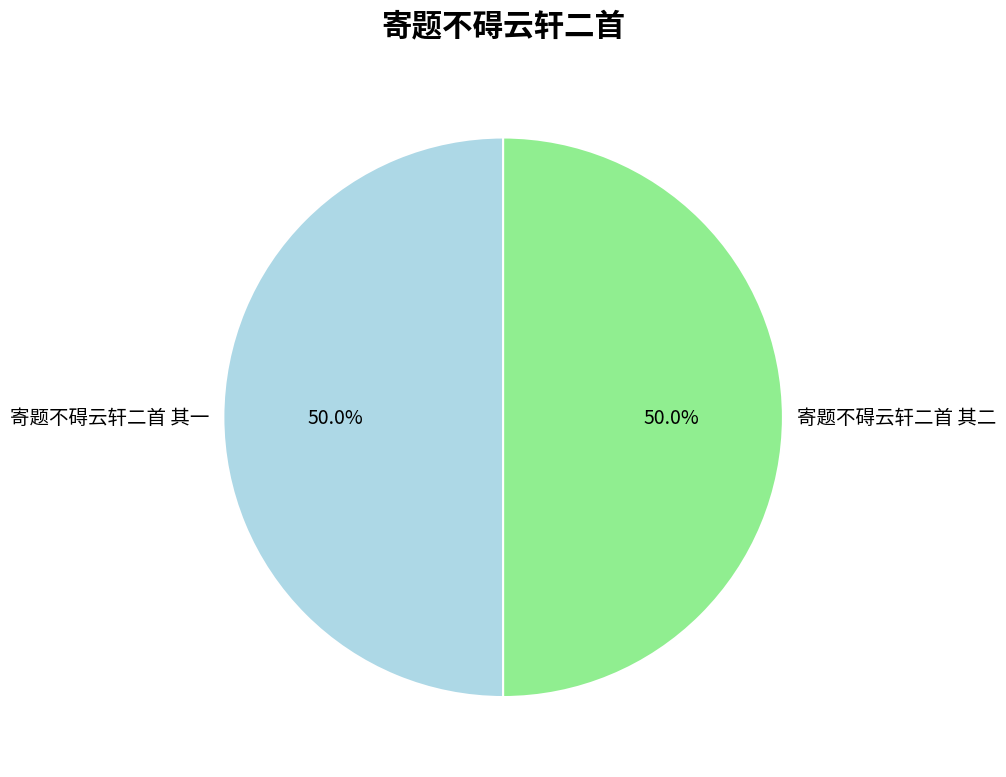

Combined, what portion of the pie is 寄题不碍云轩二首 其二 and 寄题不碍云轩二首 其一?

100.0%